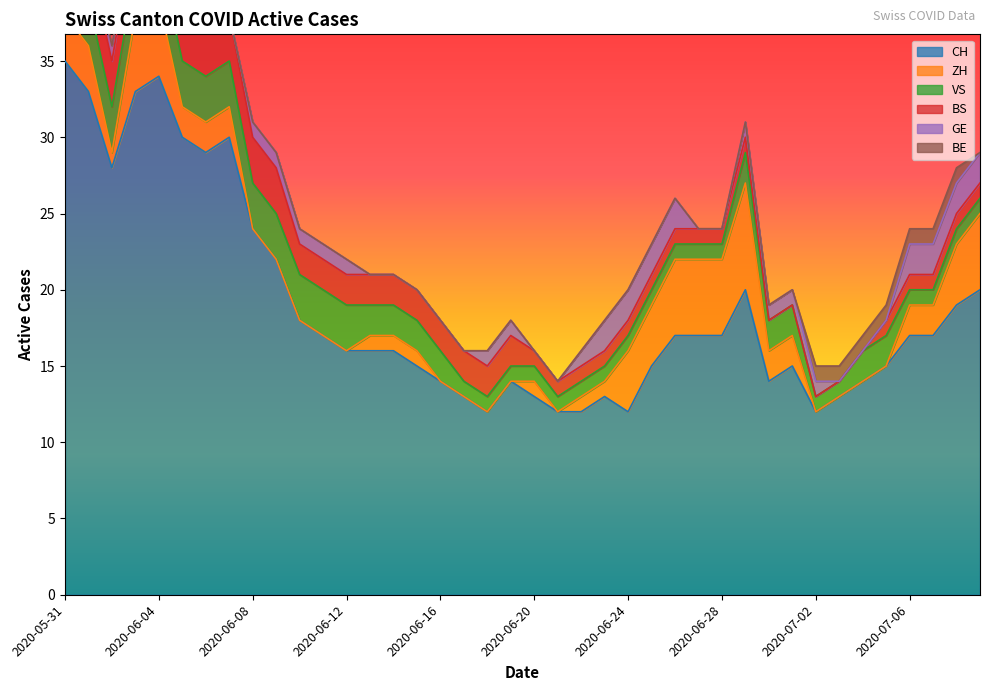

Which has a higher value, 2020-06-03 or 2020-06-01?

2020-06-03